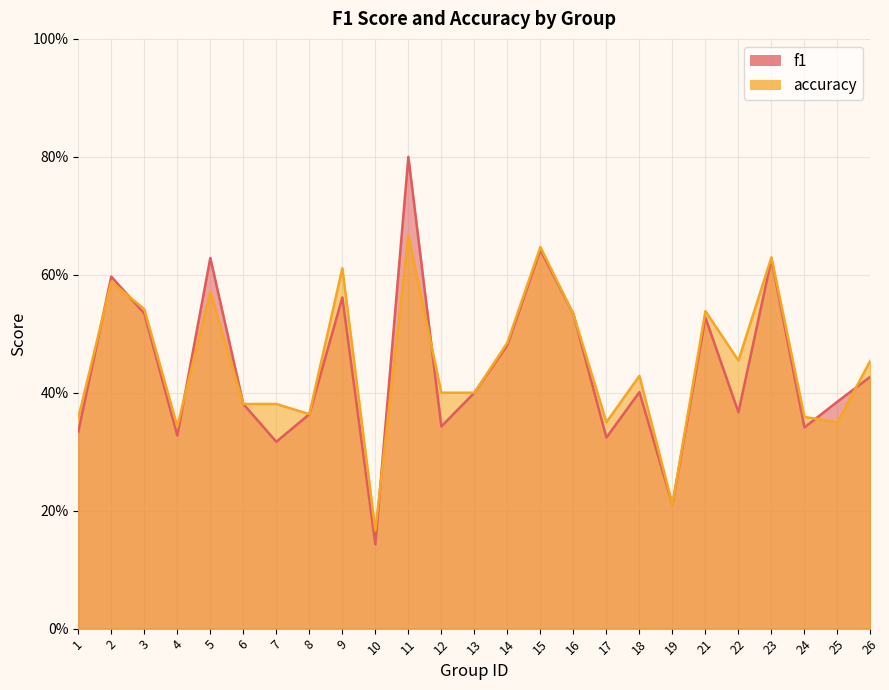

How many lines are shown in the chart?

2